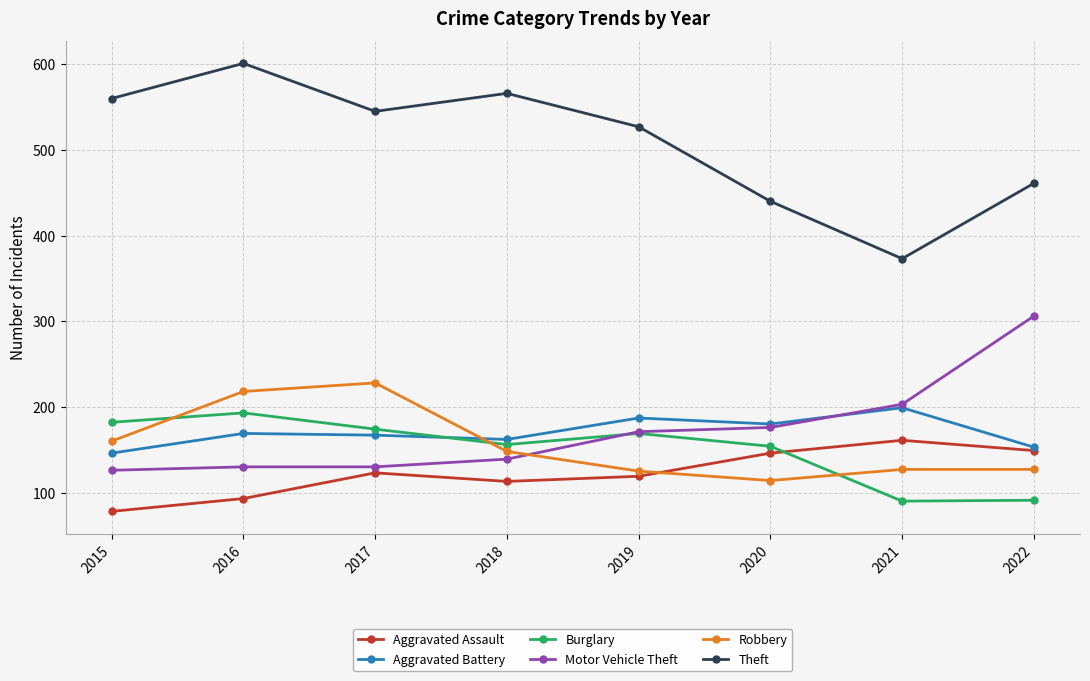

At which label is Motor Vehicle Theft closest to 216?

2021